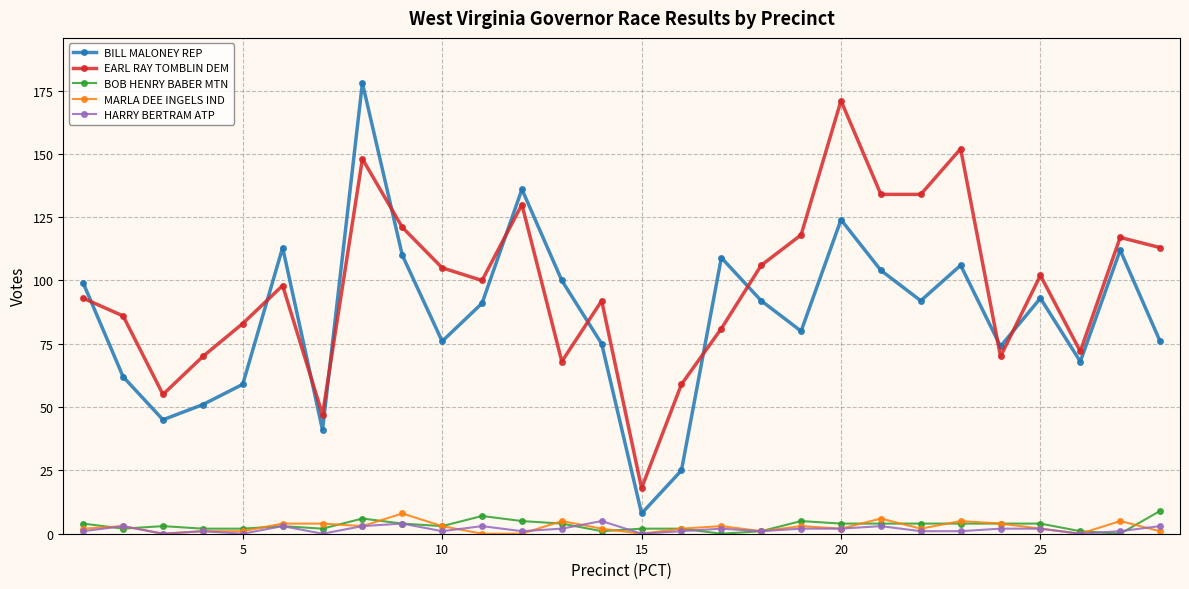

Does the chart display data point markers on the line(s)?

Yes